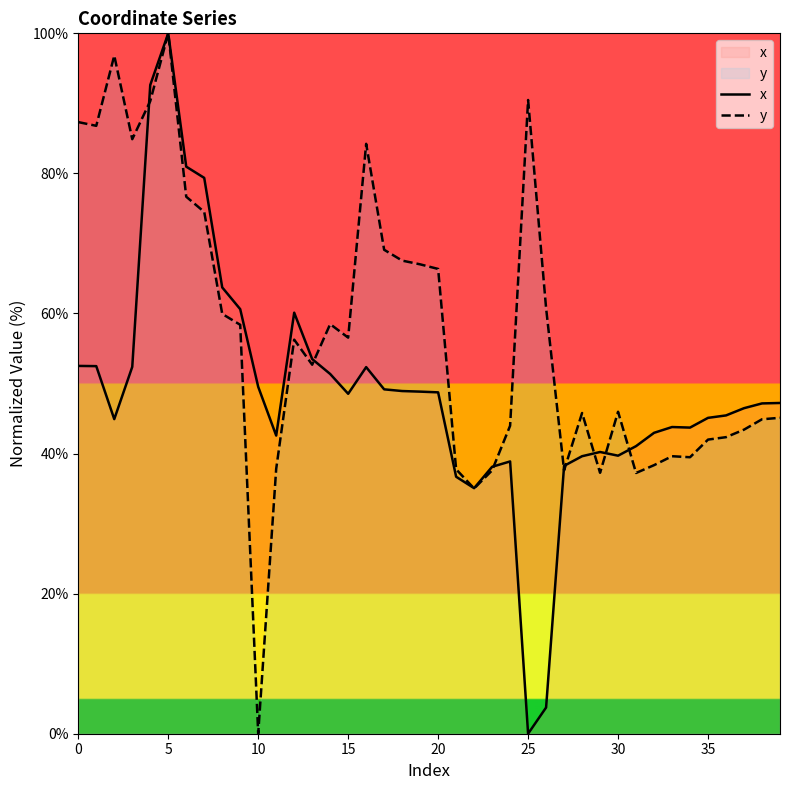

How many lines are shown in the chart?

2